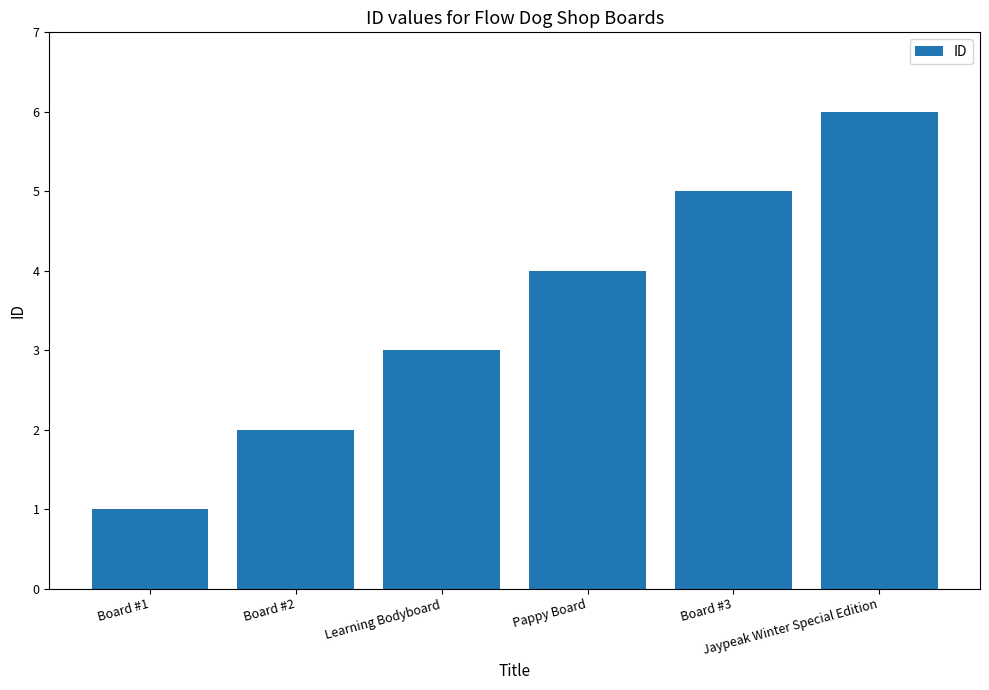

Reading right to left, transcribe all the data shown in this chart.

Jaypeak Winter Special Edition=6	Board #3=5	Pappy Board=4	Learning Bodyboard=3	Board #2=2	Board #1=1